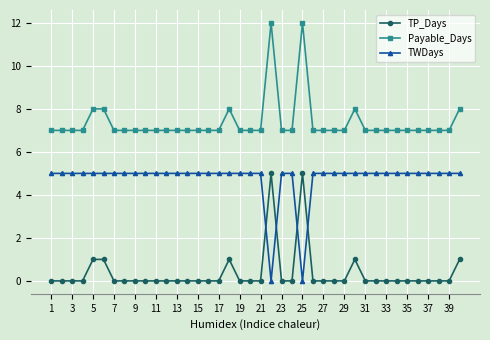

How many times do TP_Days and TWDays cross each other?

4